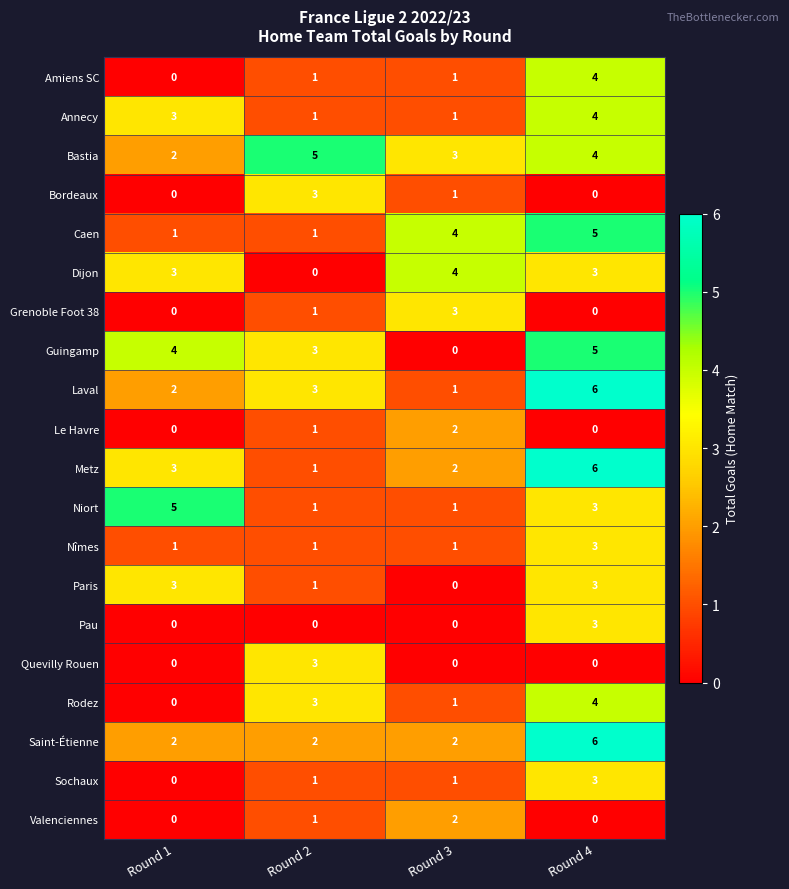

At which category is the sum across all series the highest?

Round 4